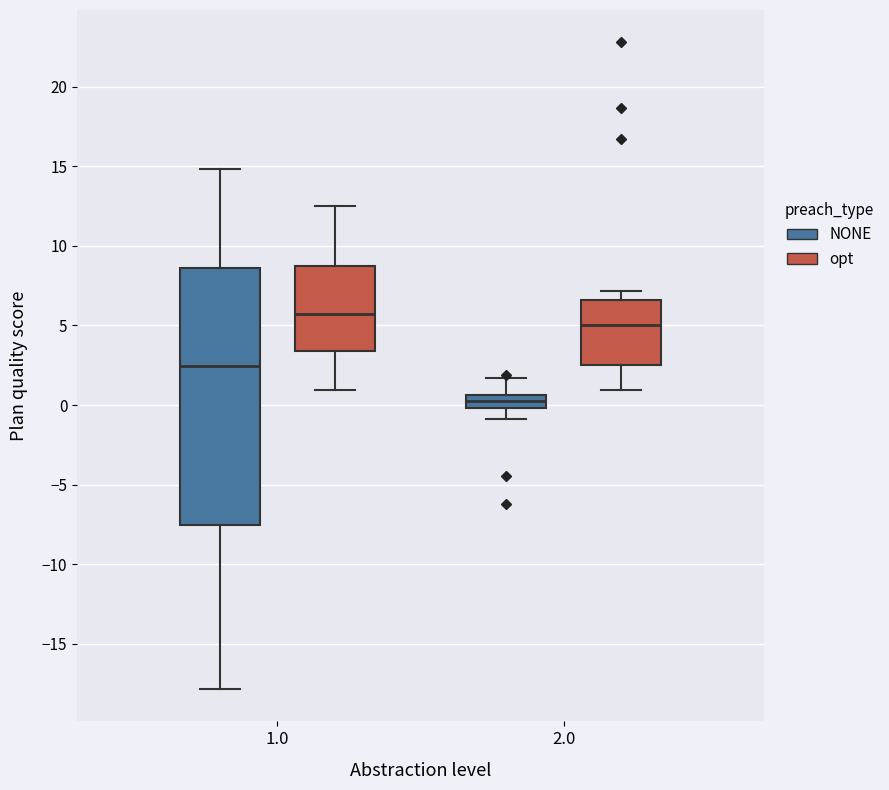

Reading left to right, read every box against the y-axis: the position of its median line, the range the box covers, and the ends of its whiskers. The values are not printed on the chart, so give them approximately, as read against the axis.

1.0 (NONE): median 2.5, box -7.5 to 8.5, whiskers -18.0 to 15.0
1.0 (opt): median 5.5, box 3.5 to 8.5, whiskers 1.0 to 12.5
2.0 (NONE): median 0.0 (inside the box), box 0.0 to 0.5, whiskers -1.0 to 1.5
2.0 (opt): median 5.0, box 2.5 to 6.5, whiskers 1.0 to 7.0